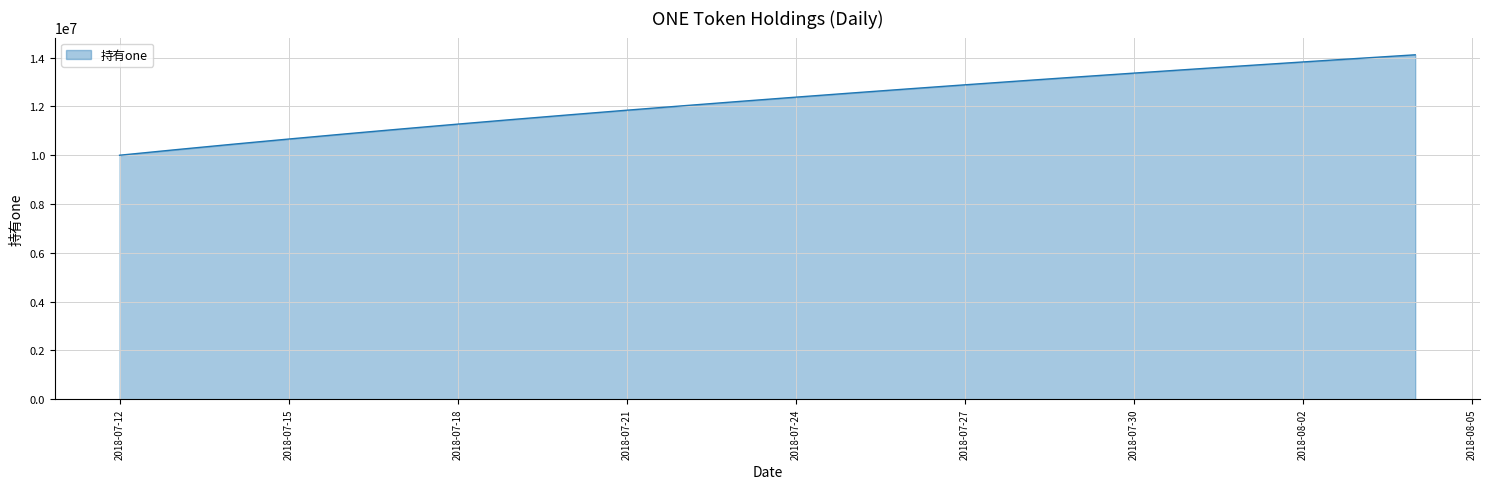

What is the smallest value displayed?

10000000.0